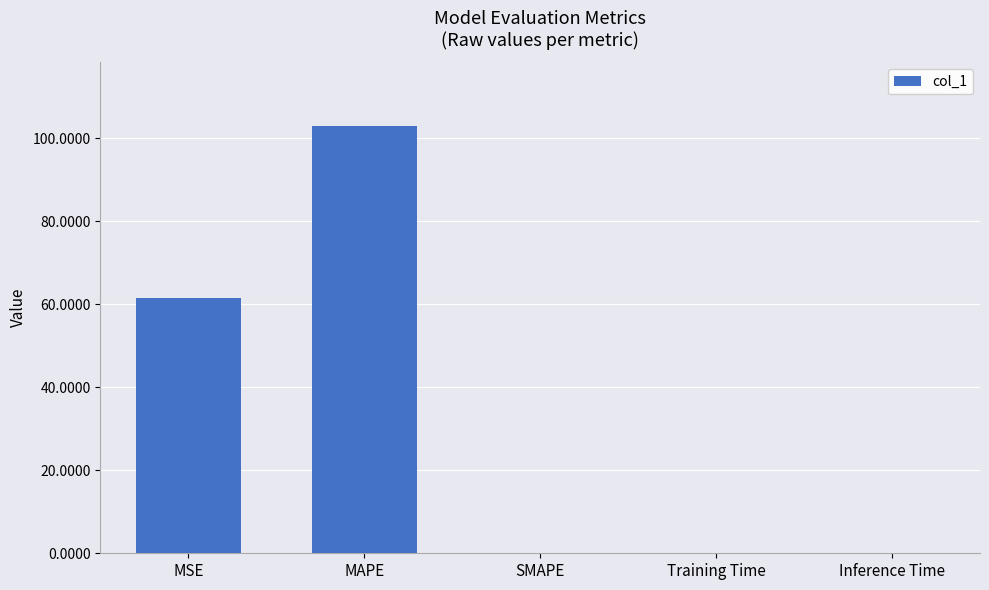

The value at Inference Time is 0.0. True or false?

True